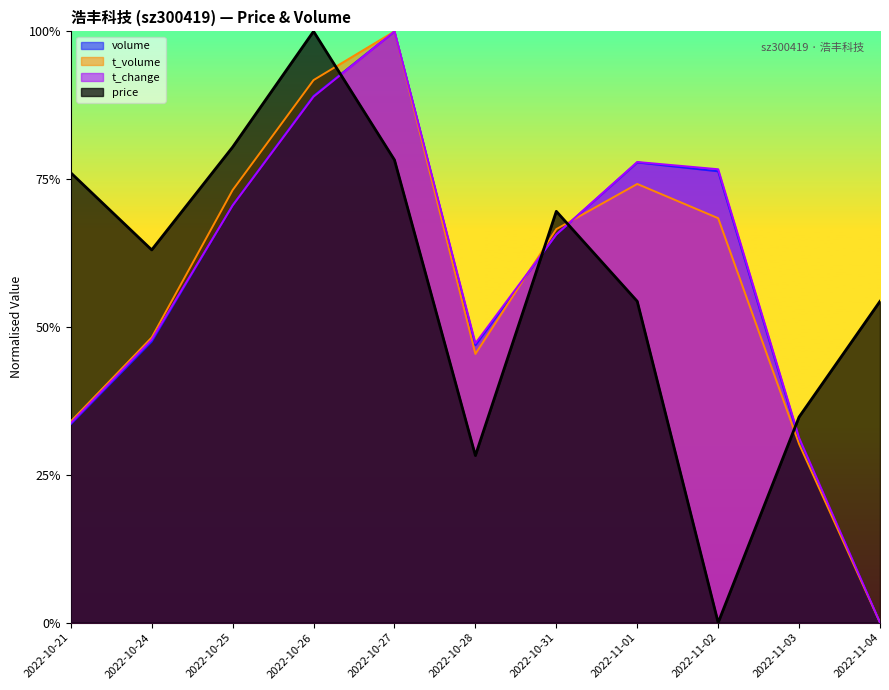

Count the price values in the range 0 to 1.

11